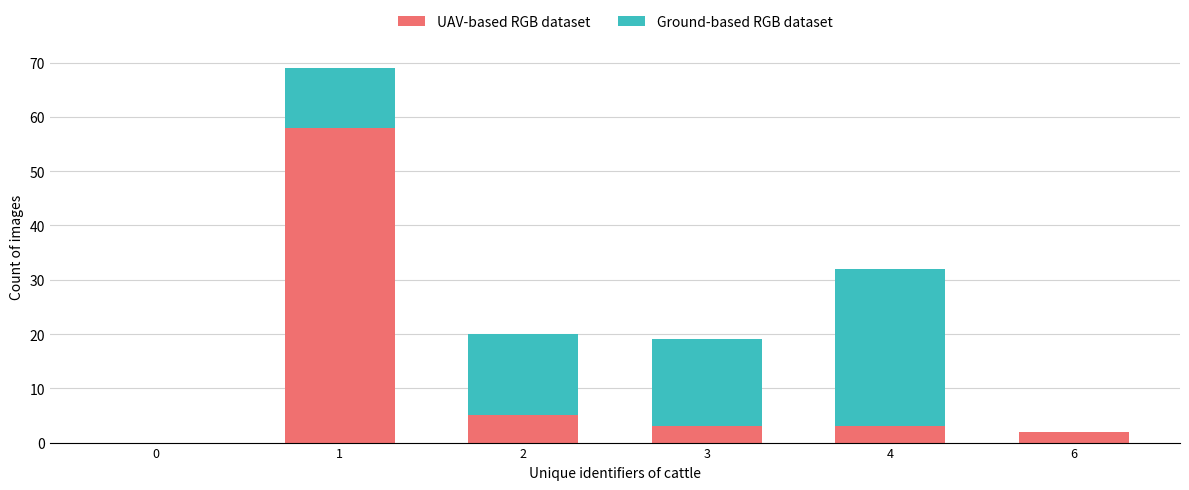

Count the number of data series in this chart.

2